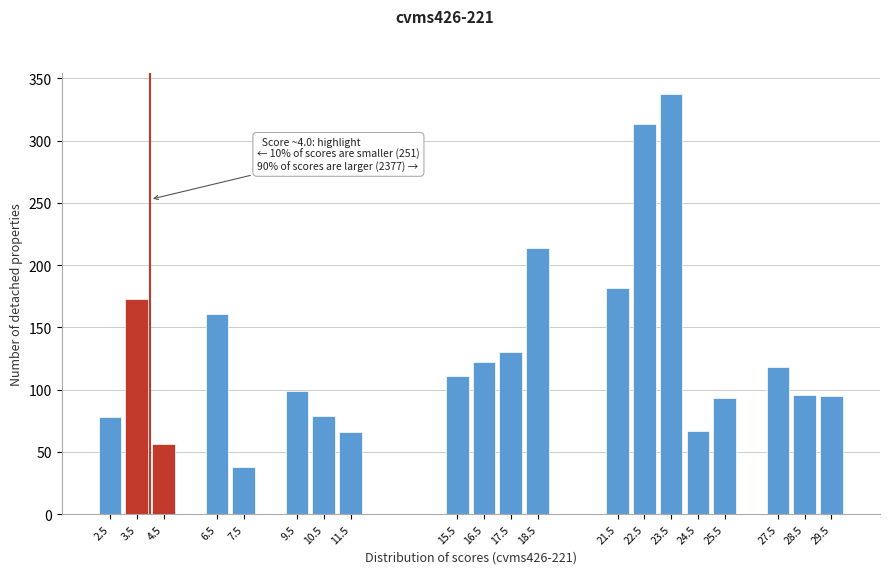

At which label is the value closest to 187?

21.5